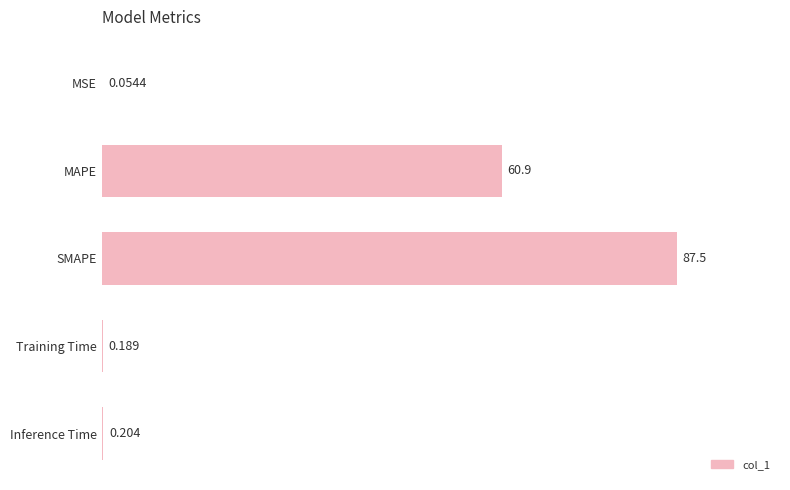

At which category does the chart reach its peak across all series?

SMAPE